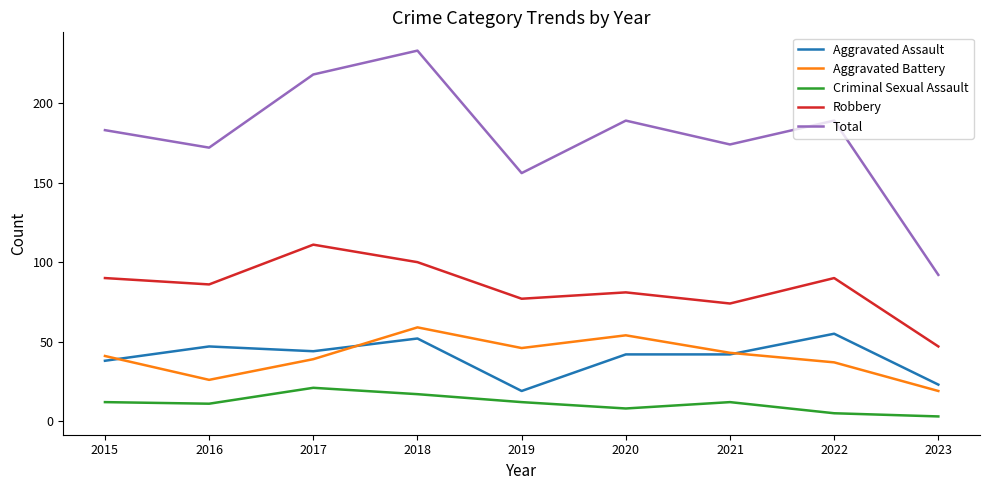

What is the difference between the maximum and minimum values in the Aggravated Assault series?

36